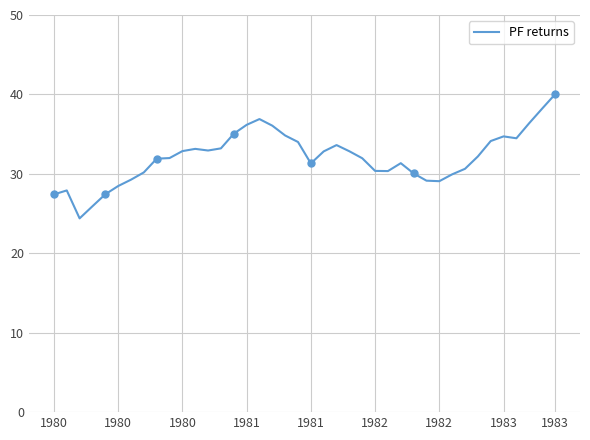

How many distinct data groups are displayed?

1